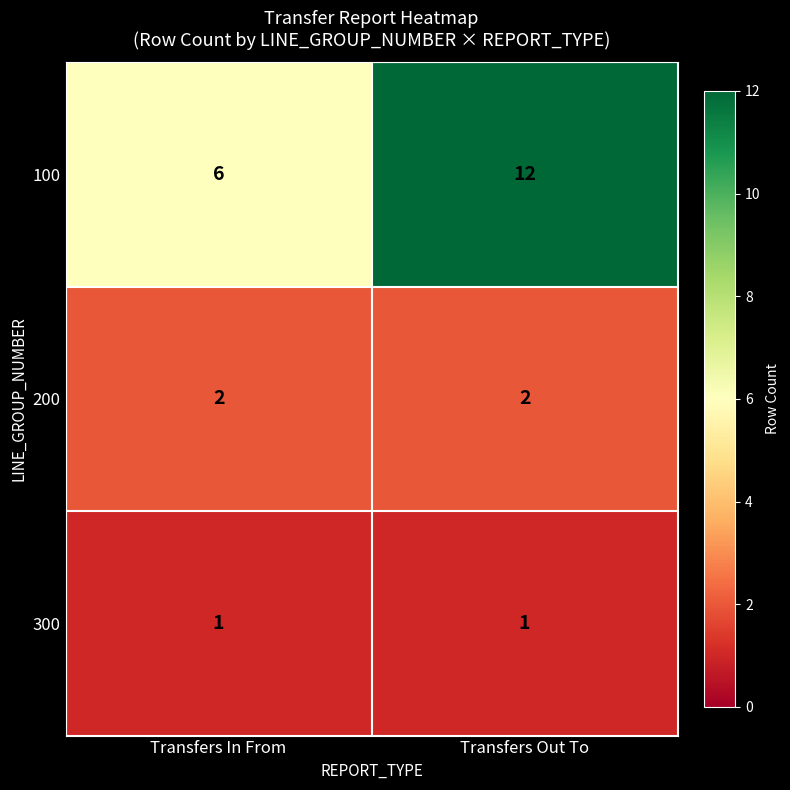

Which series has the largest total across all categories?

100